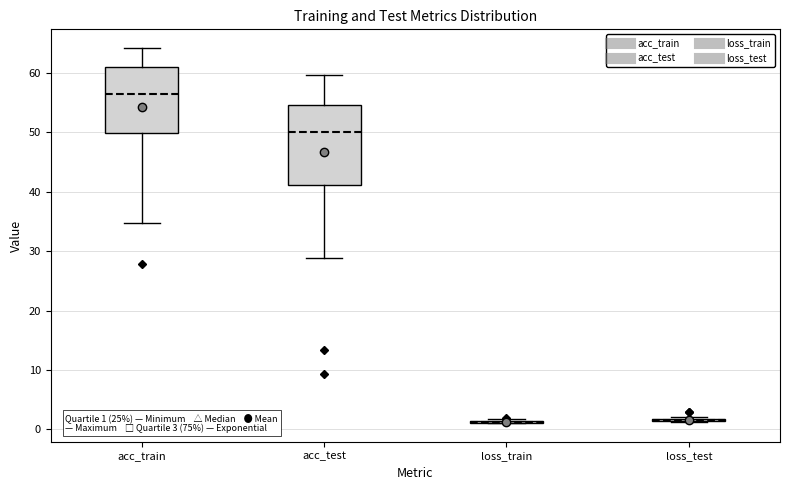

Which box is the tallest, from its lower edge to its upper edge?

acc_test